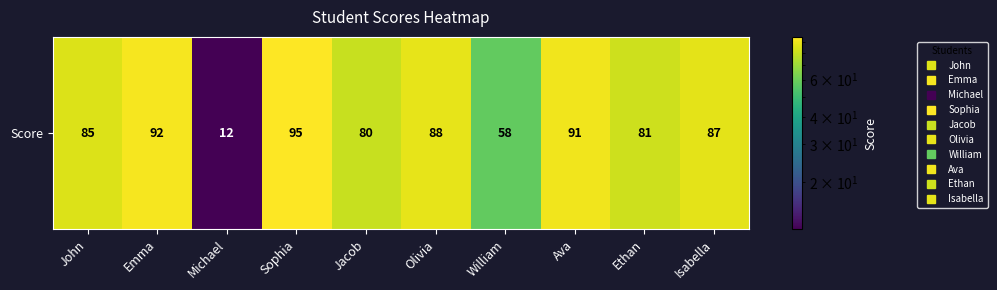

The value at Ava is 91. True or false?

True